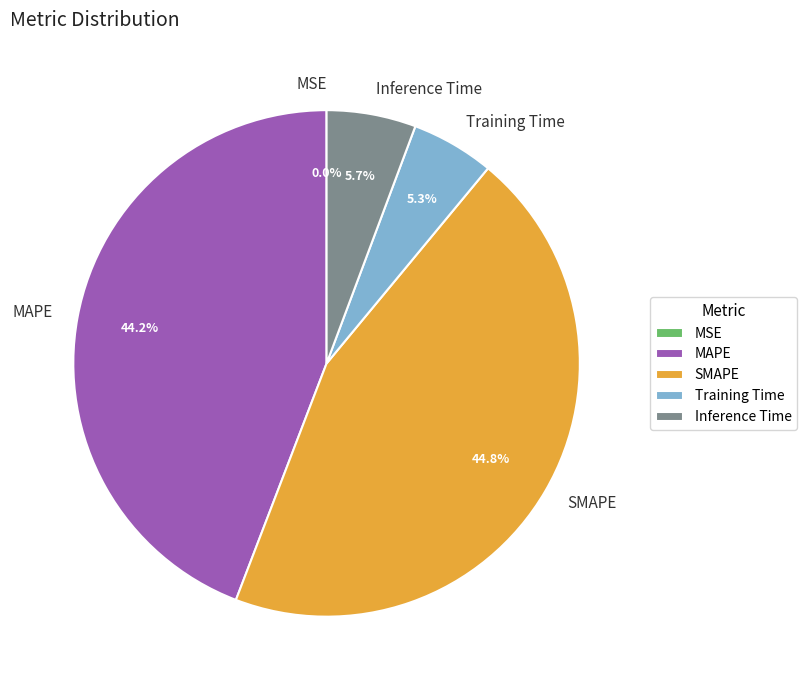

Which category has the biggest portion of the pie?

SMAPE